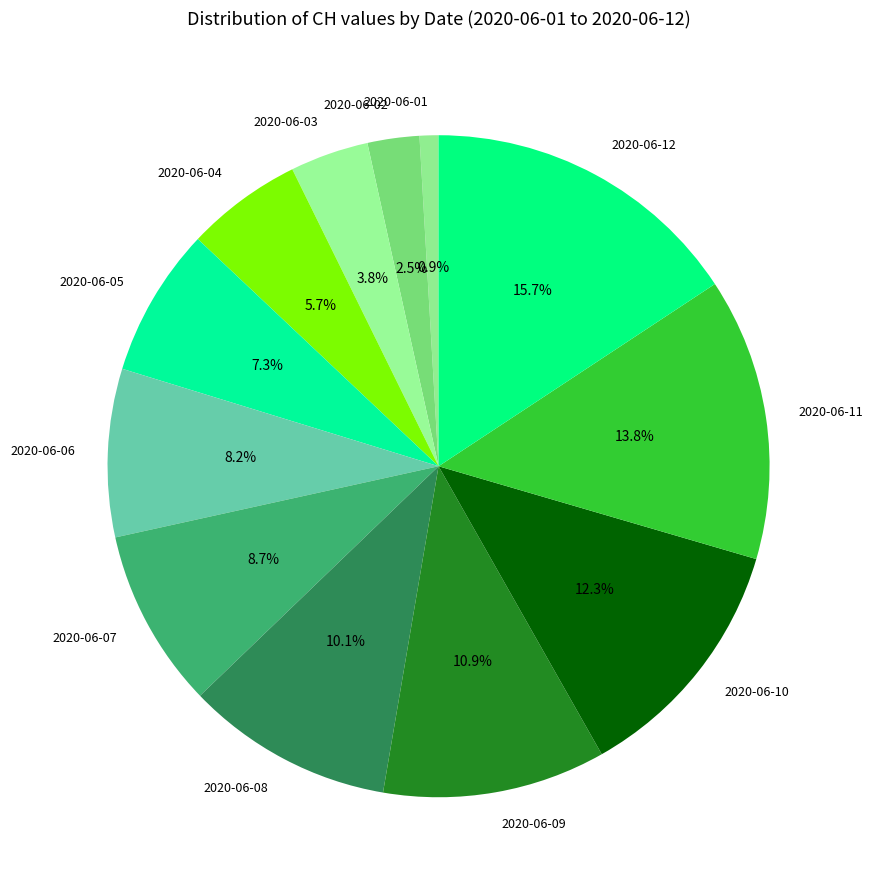

Rank the categories by value from highest to lowest.

2020-06-12, 2020-06-11, 2020-06-10, 2020-06-09, 2020-06-08, 2020-06-07, 2020-06-06, 2020-06-05, 2020-06-04, 2020-06-03, 2020-06-02, 2020-06-01